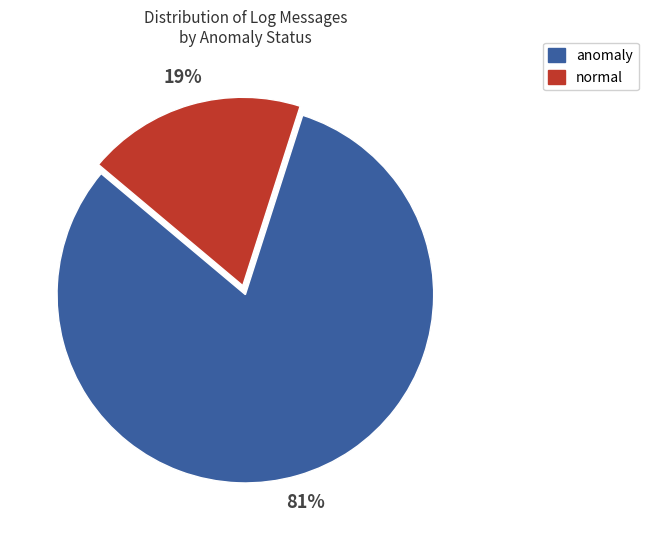

True or false: normal accounts for 28% of the total.

False